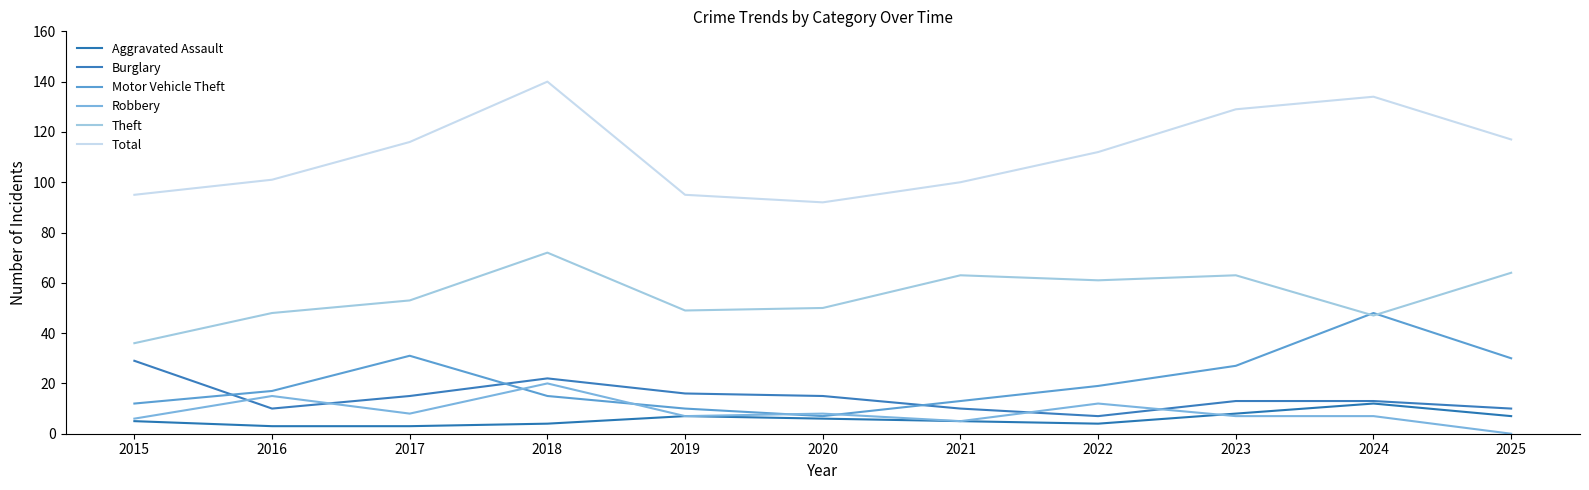

Does the chart display data point markers on the line(s)?

No